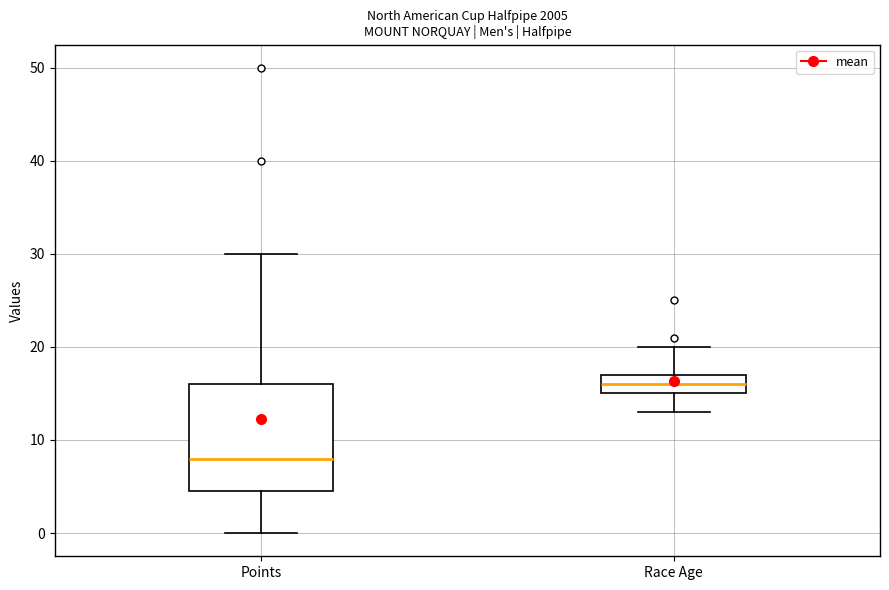

Reading left to right, transcribe this box plot: for each box, give where its median line is, the range the box spans, and where its two whiskers end, as read against the y-axis. The values are not printed on the chart, so give them approximately, as read against the axis.

Points: median 8, box 5 to 16, whiskers 0 to 30
Race Age: median 16, box 15 to 17, whiskers 13 to 20